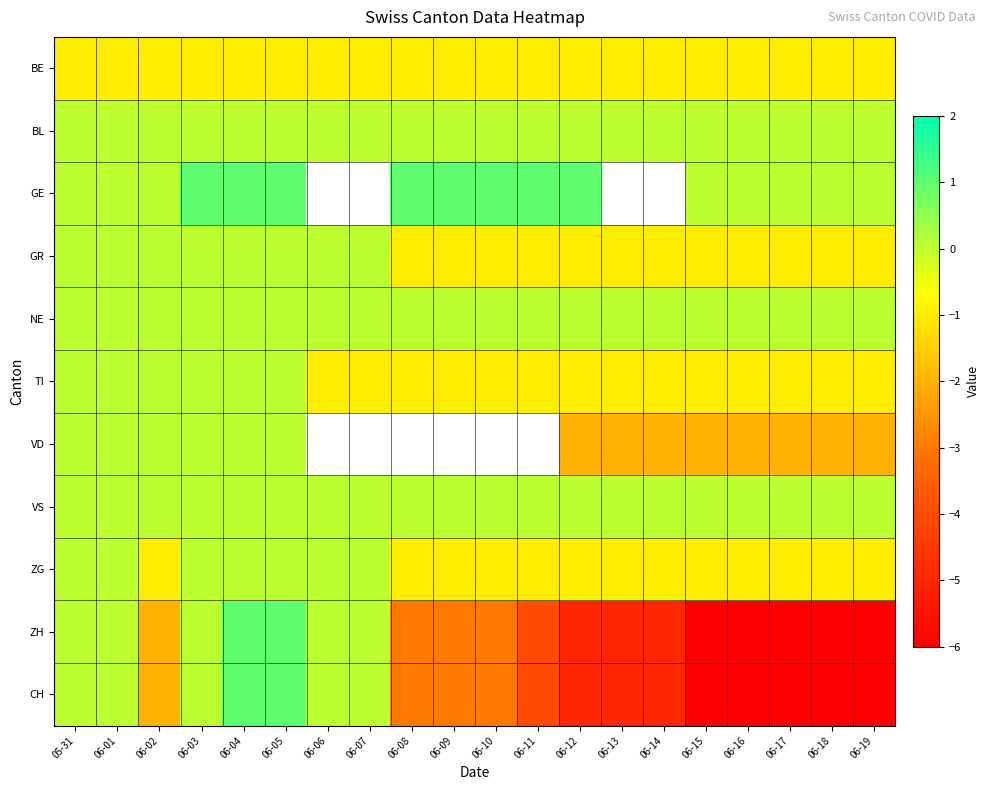

The value of NE at 06-02 is 0.0. True or false?

True